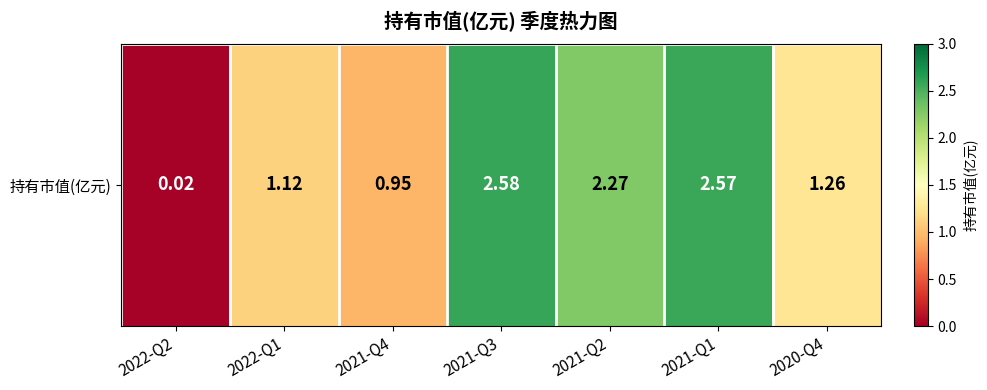

The value at 2020-Q4 is 2.0. True or false?

False